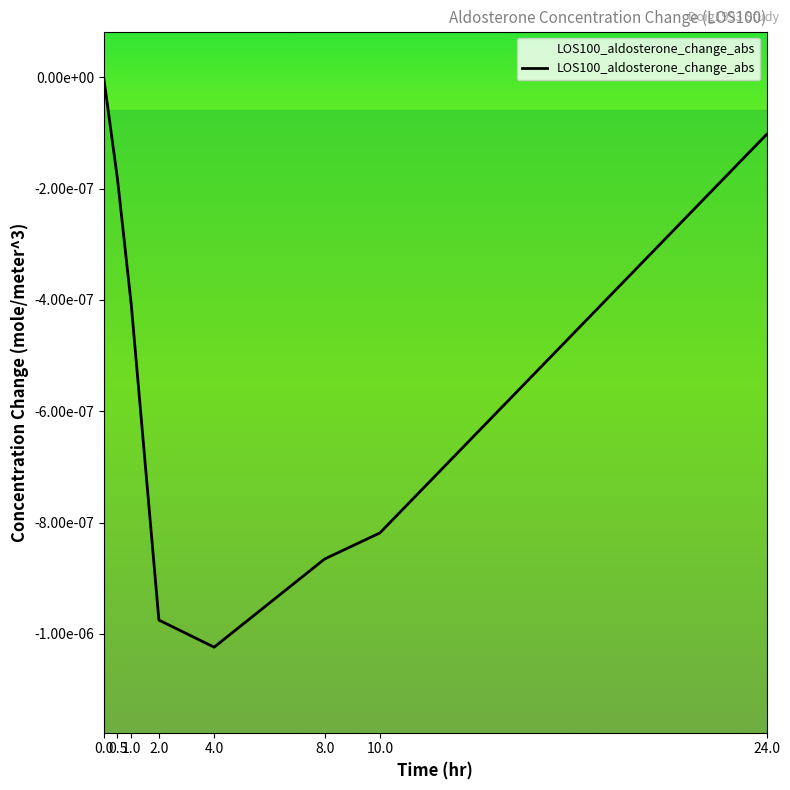

Rank the categories by value from lowest to highest.

4.0, 2.0, 8.0, 10.0, 1.0, 0.5, 24.0, 0.0